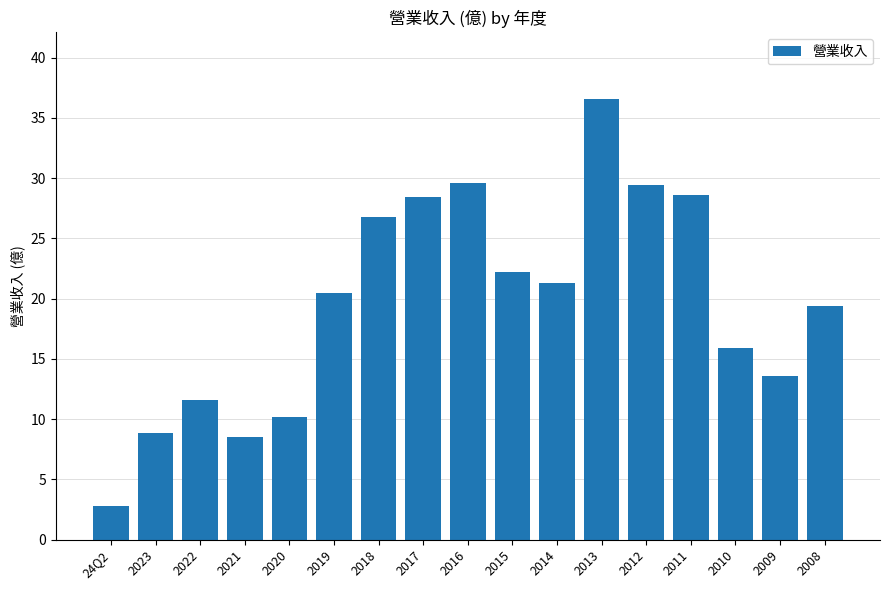

True or false: the data shows 13.6 at 2009.

True